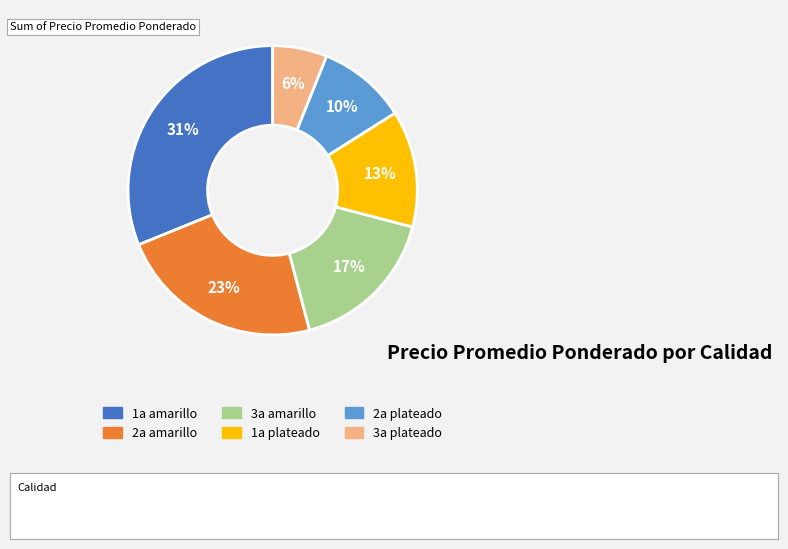

Do 2a plateado and 1a plateado together represent more than half of the pie?

No